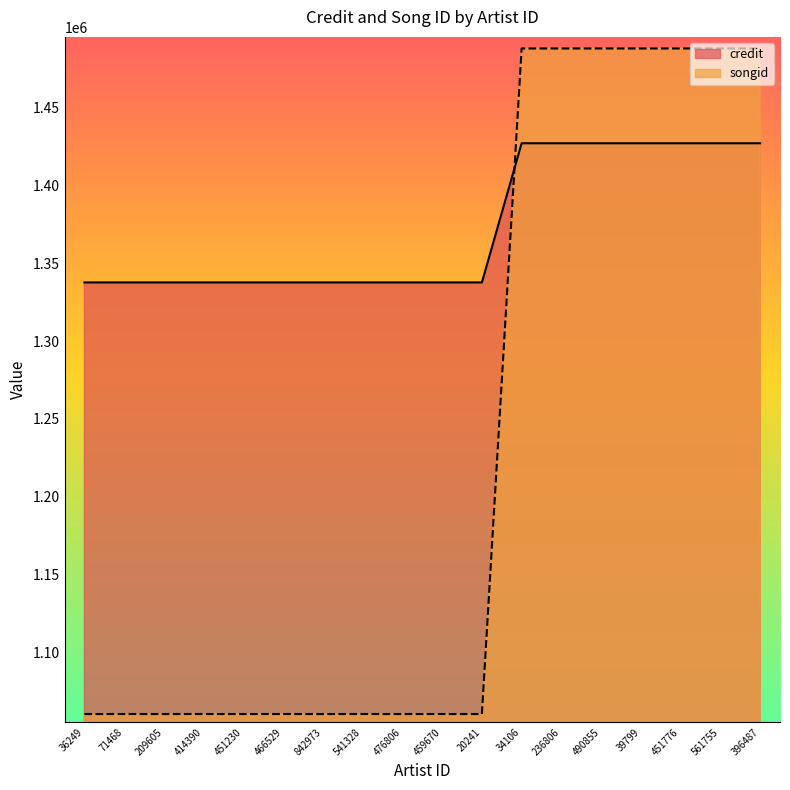

At which label does songid reach its minimum?

36249